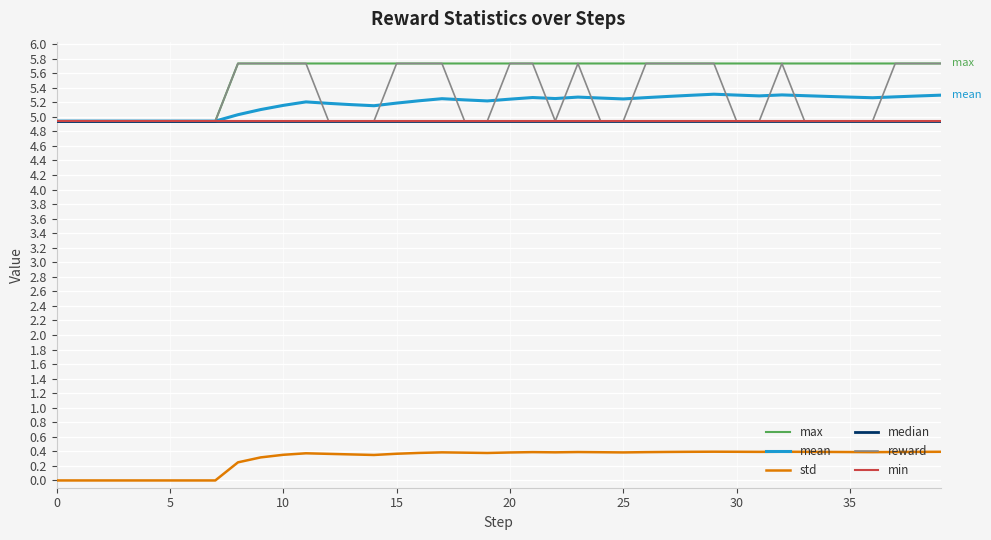

What is the value of the median point at the 33rd from the left?

4.9